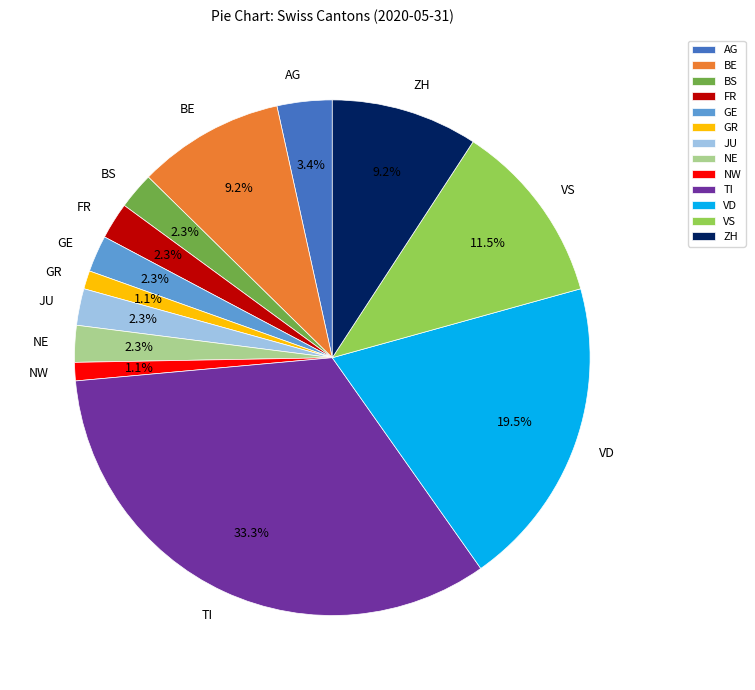

Combined, what portion of the pie is NW and BE?

10.3%